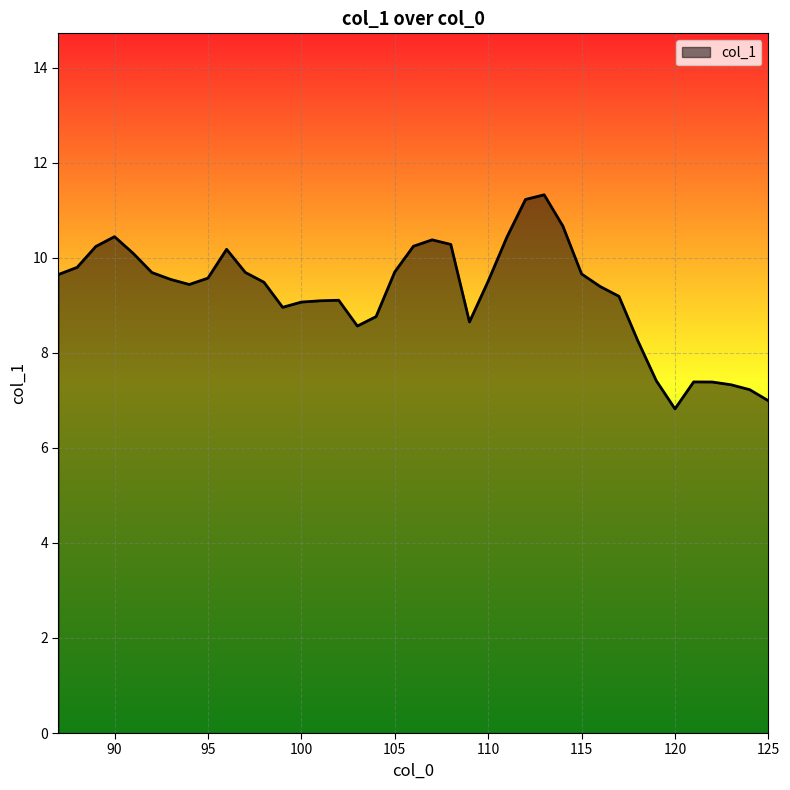

What is the difference between the maximum and minimum values?

4.5